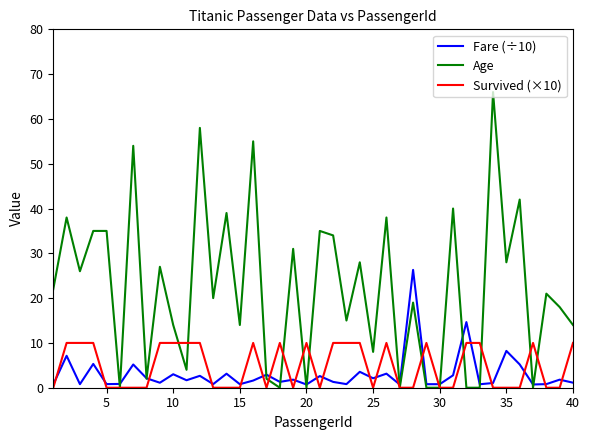

List the series in order of their peak value, highest first.

Age, Fare (÷10), Survived (×10)